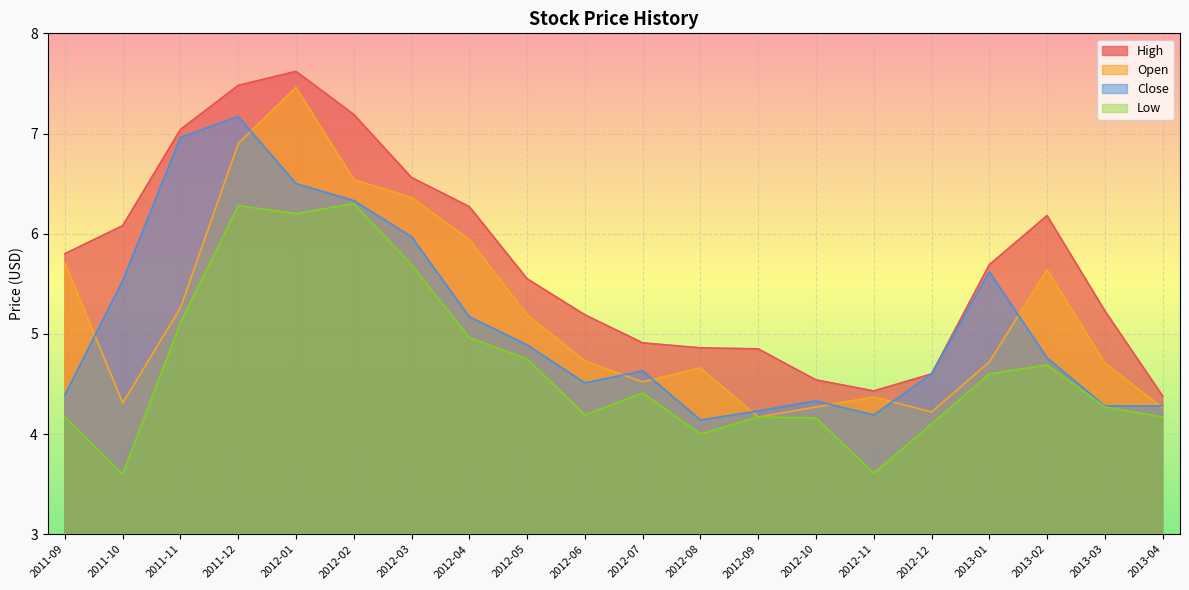

What is the difference between the Close values at 2012-06-01 and 2012-08-01?

0.4